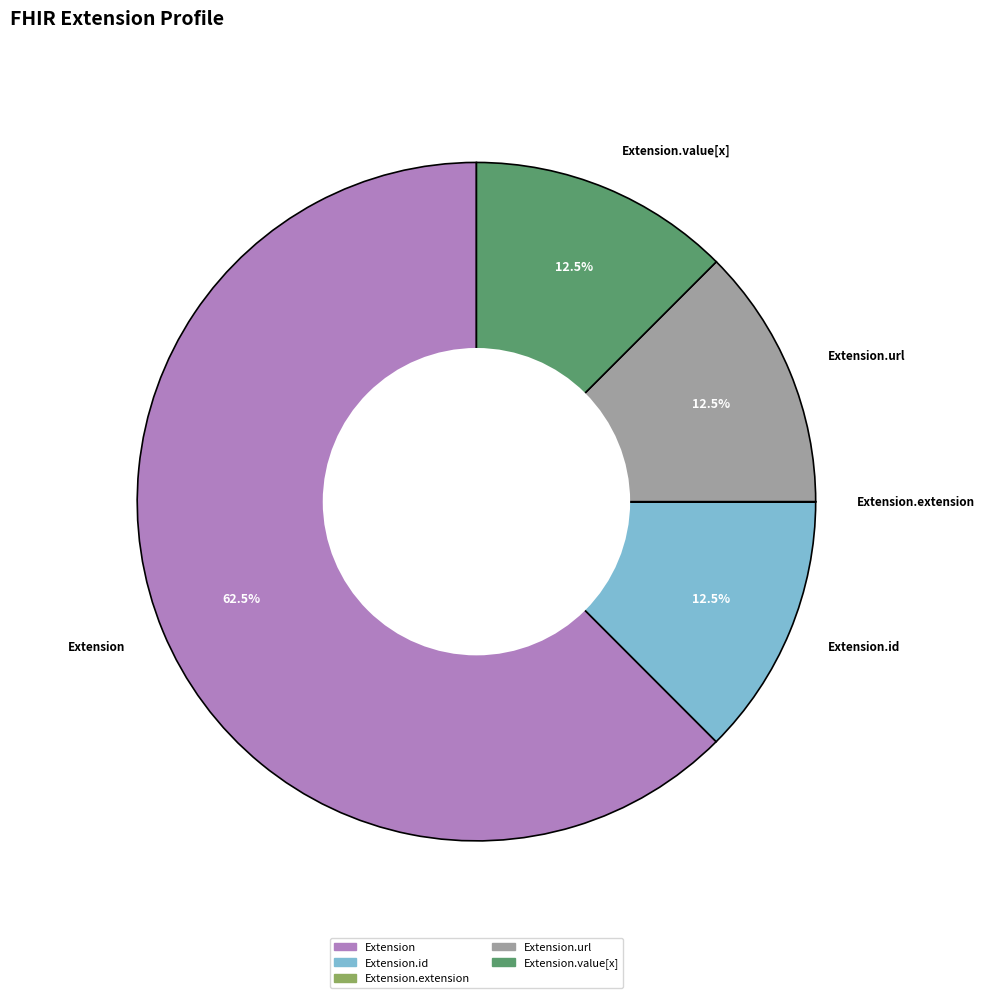

What is the majority slice?

Extension